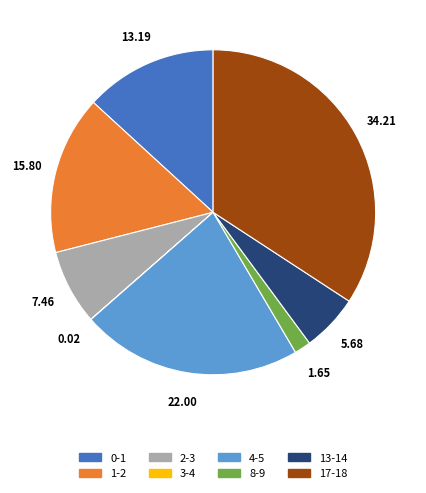

Do 2-3 and 8-9 together represent more than half of the pie?

No